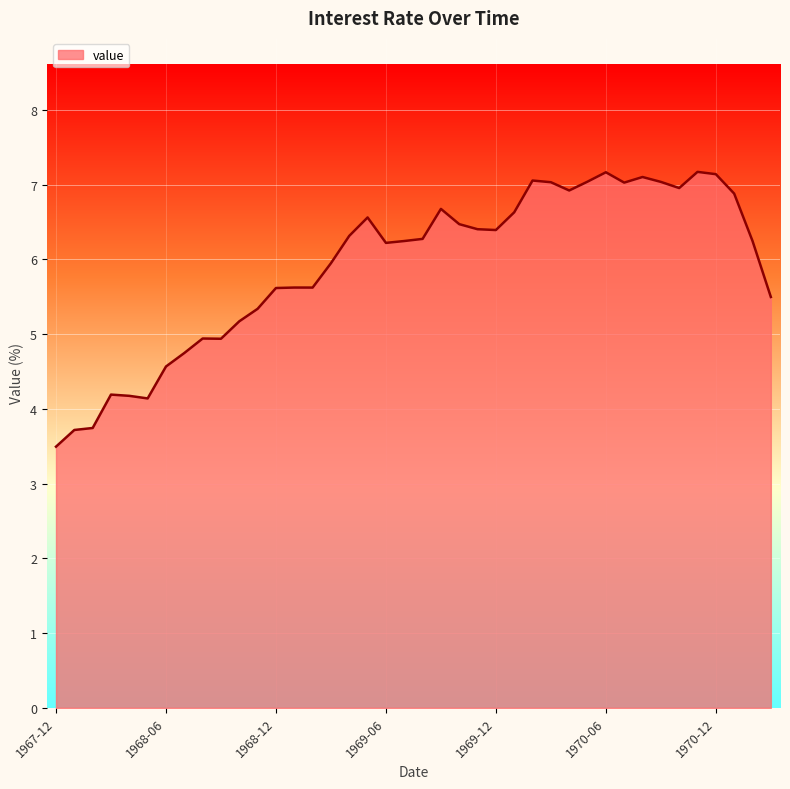

What is the greatest value displayed?

7.2